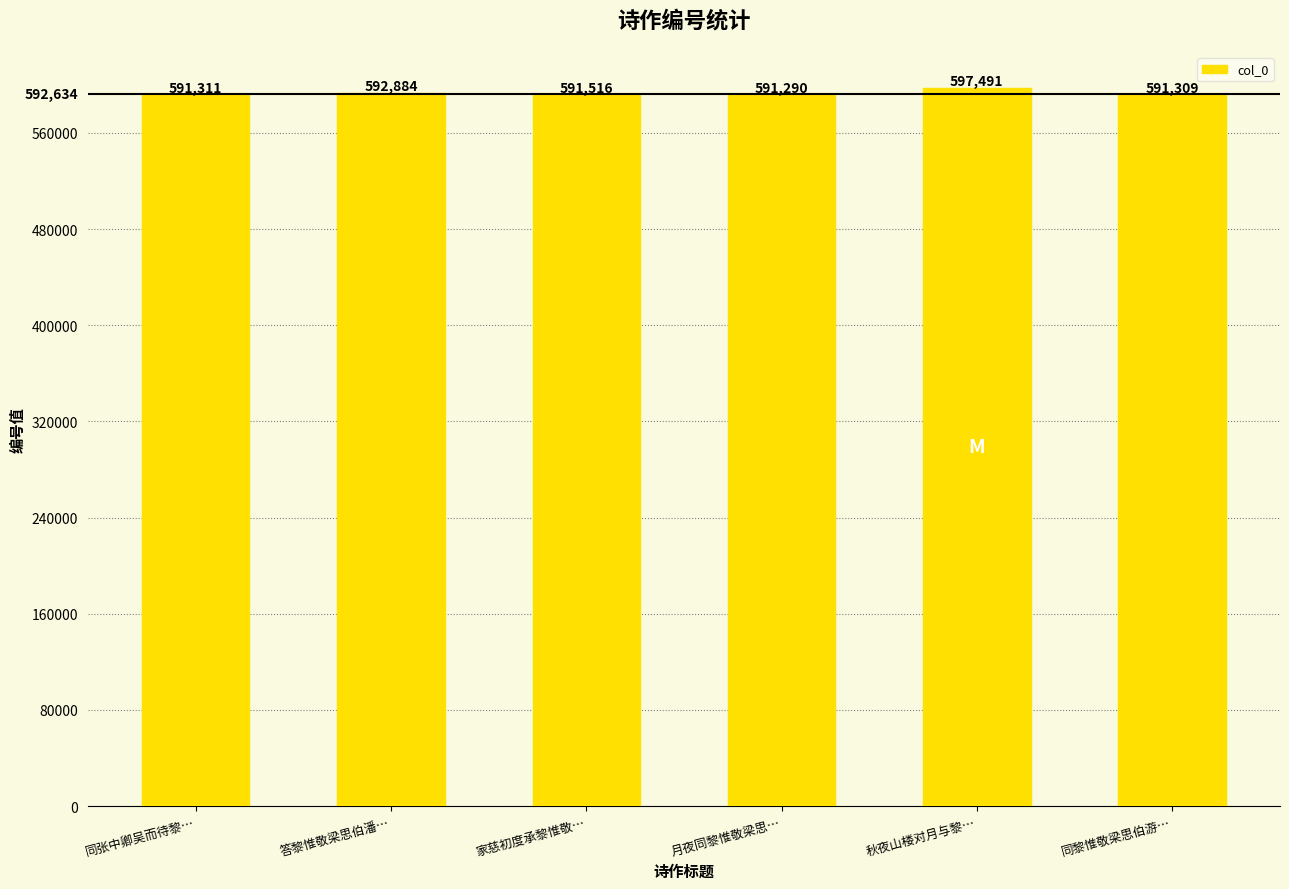

What is the change in value from 同张中卿吴而待黎… to 同黎惟敬梁思伯游…?

-2